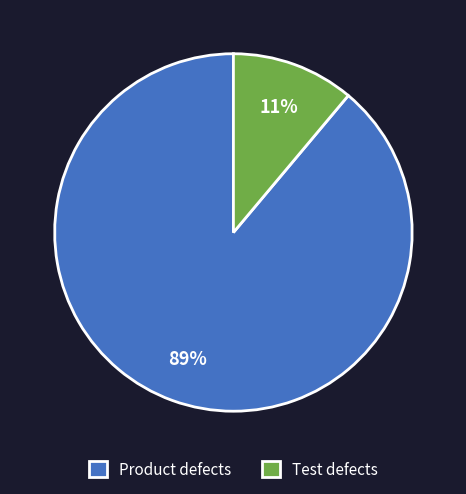

To the nearest percent, what is the difference between the Product defects and Test defects slice percentages?

78%